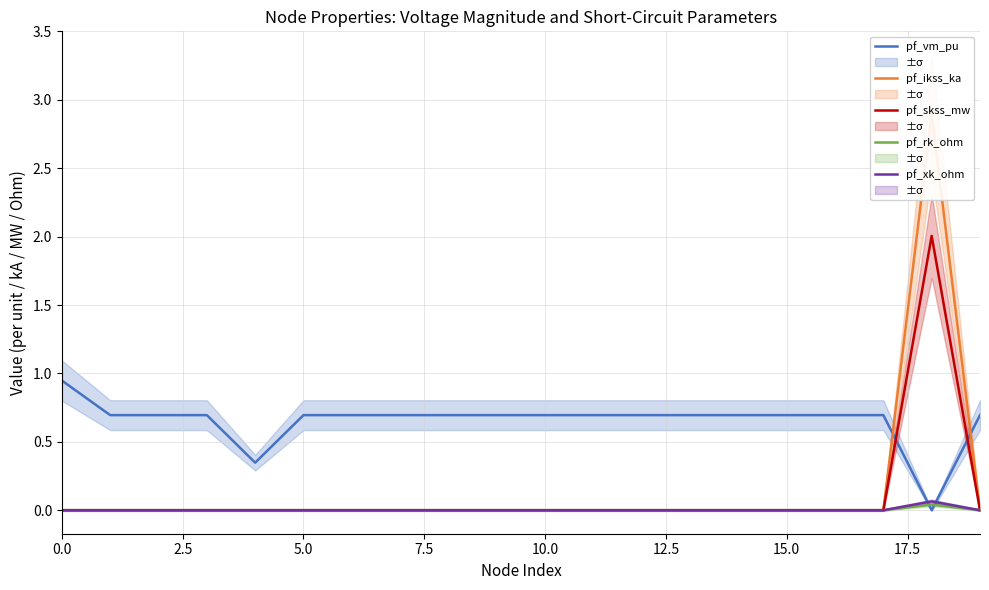

What is the greatest value displayed?

2.9